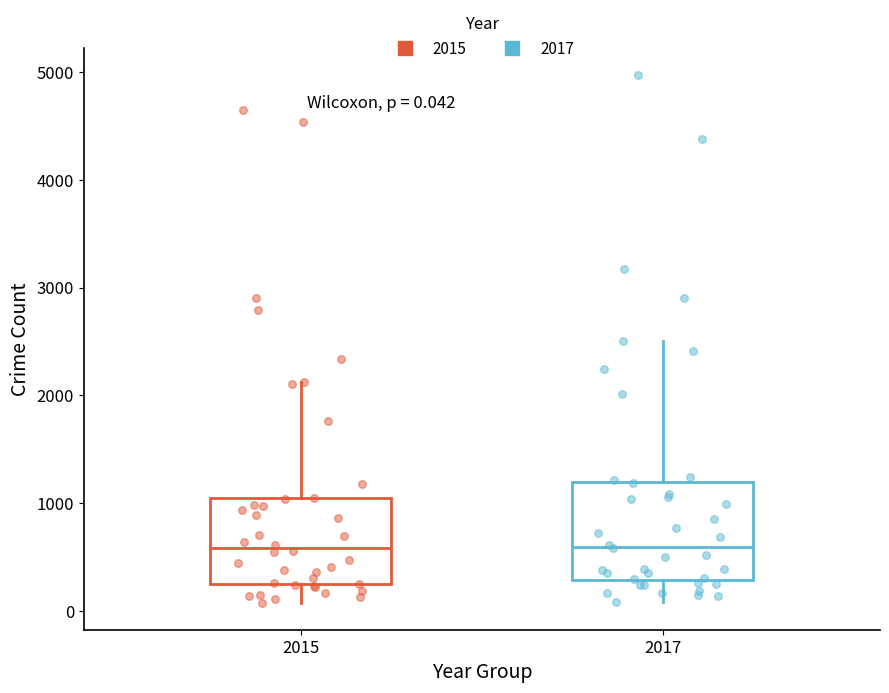

Comparing the boxes themselves (not the whiskers), which one is the tallest?

2017